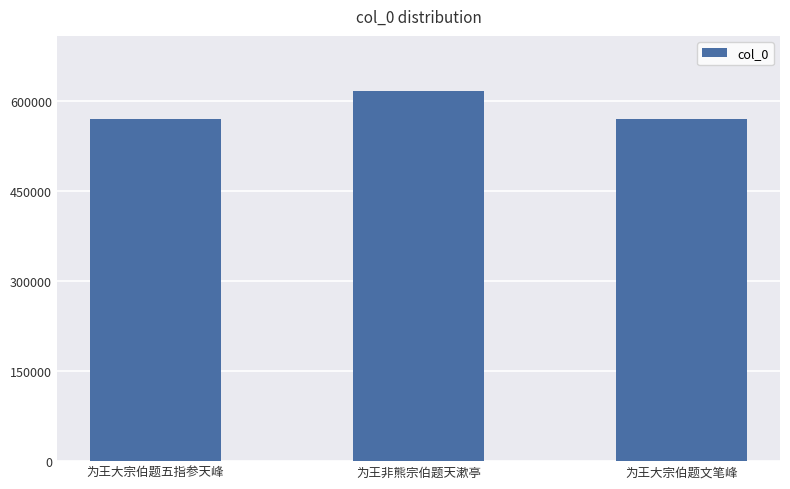

Between 为王非熊宗伯题天漱亭 and 为王大宗伯题五指参天峰, which is larger?

为王非熊宗伯题天漱亭